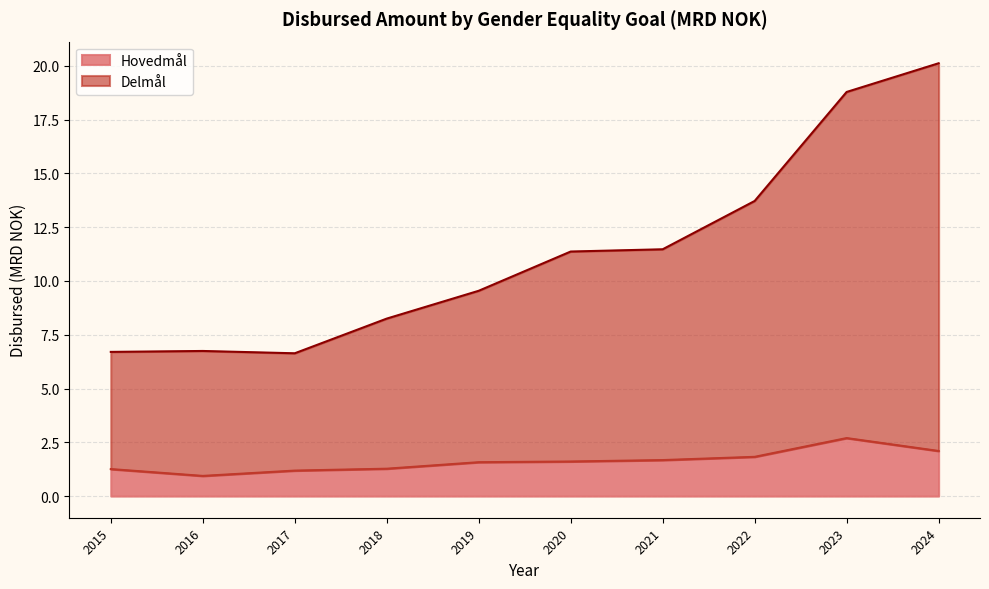

What is the total value across all series at 2024?

20.1